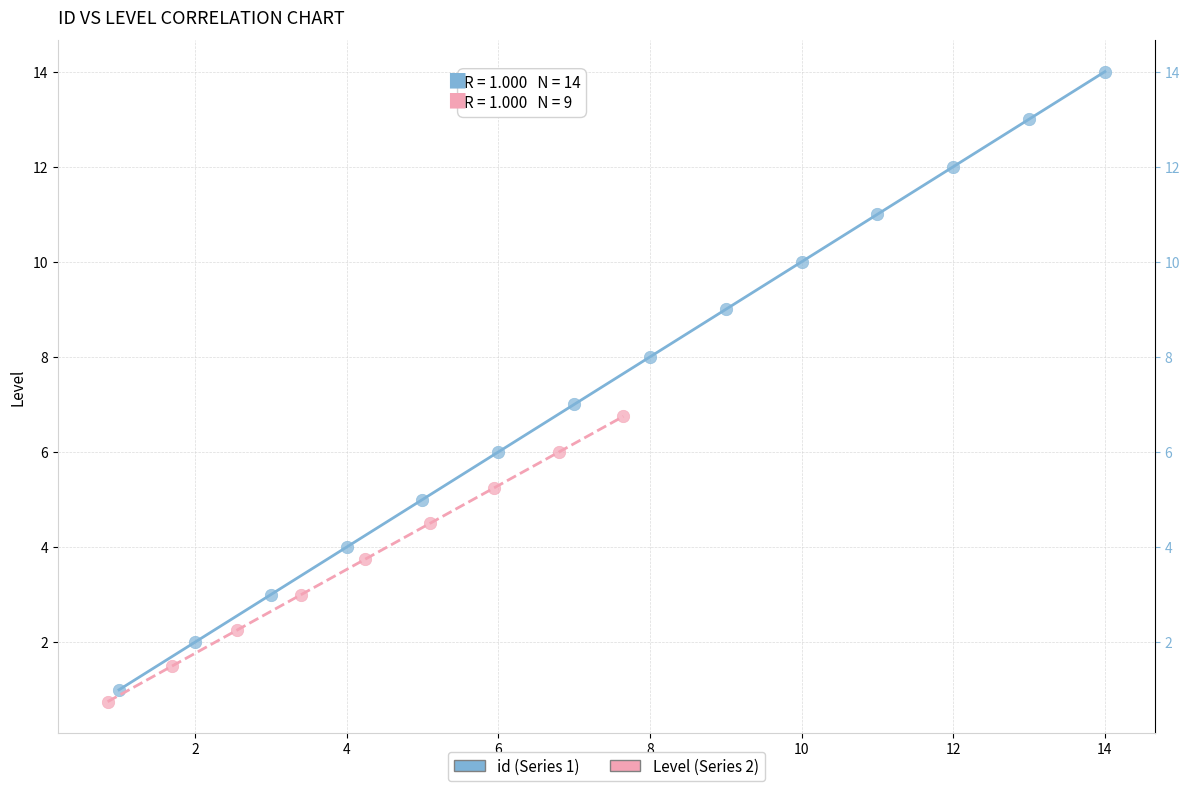

Which series contains the highest Y value?

id (Series 1)